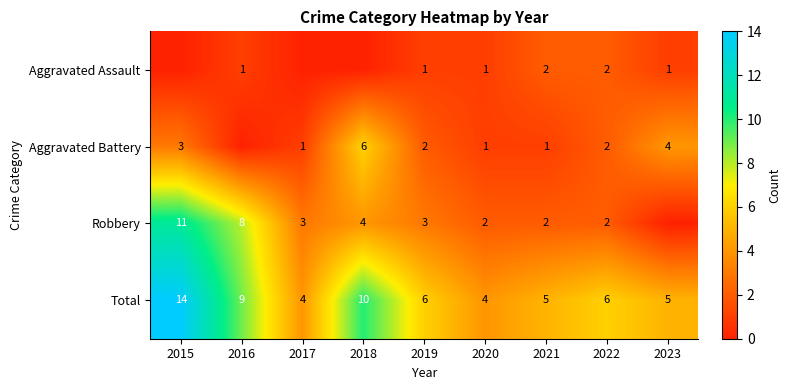

What is the difference between the maximum and minimum values in the Total series?

10